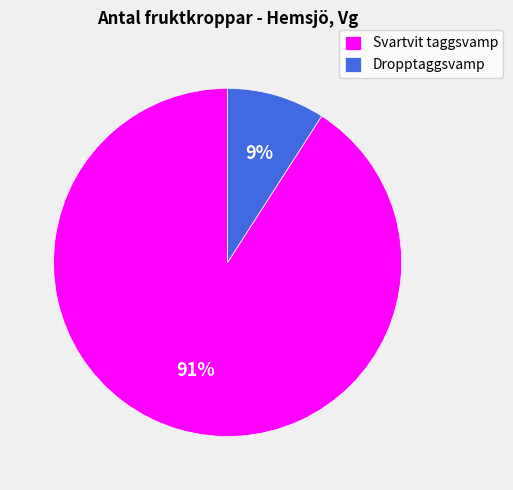

Rank the categories by value from highest to lowest.

Svartvit taggsvamp, Dropptaggsvamp